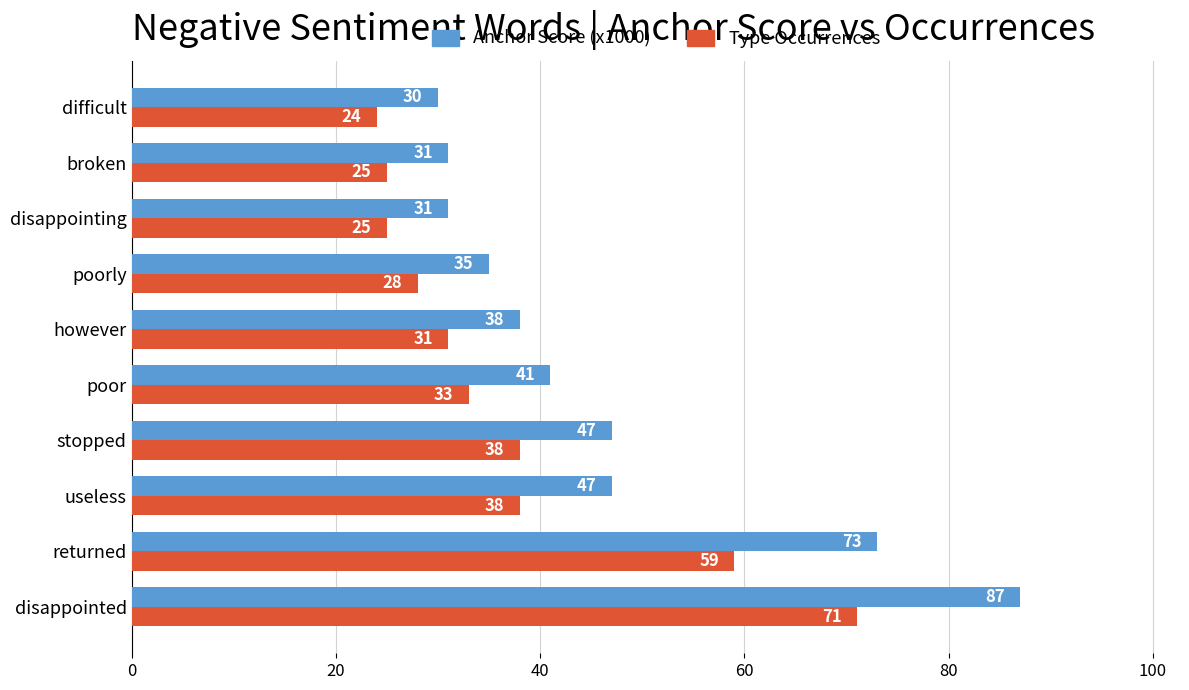

What is the difference between the maximum and minimum values in the Type Occurrences series?

47